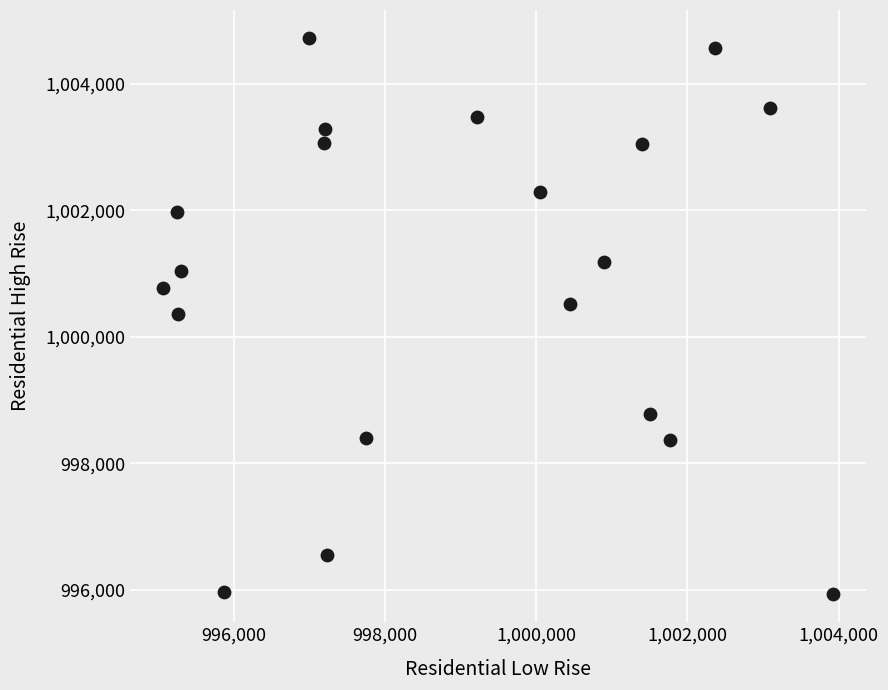

How many points are shown in the scatter plot?

20